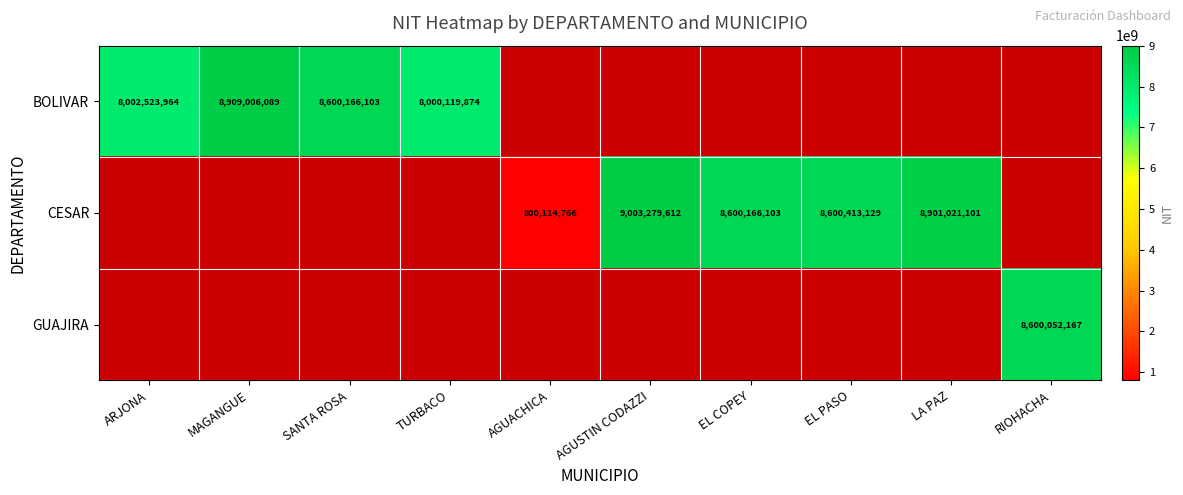

True or false: BOLIVAR has a value of 11693399385.5 at SANTA ROSA.

False